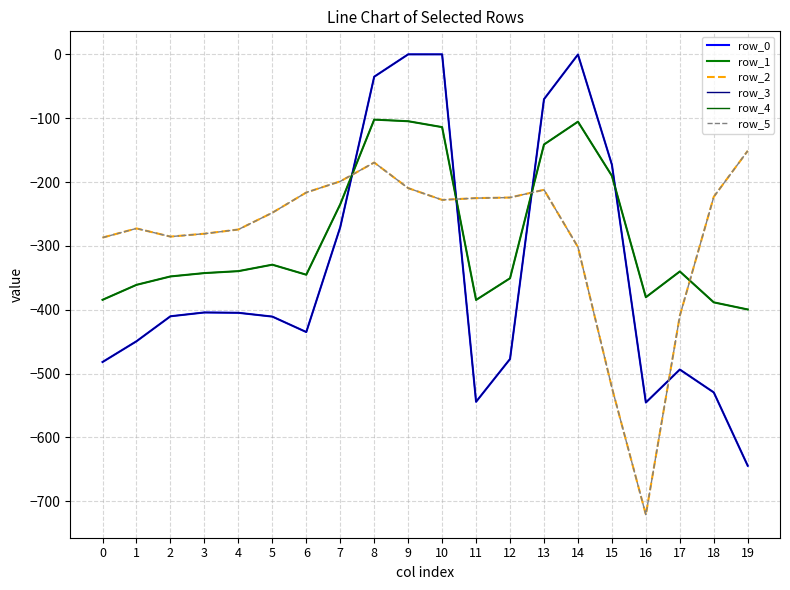

Does the chart display data point markers on the line(s)?

No